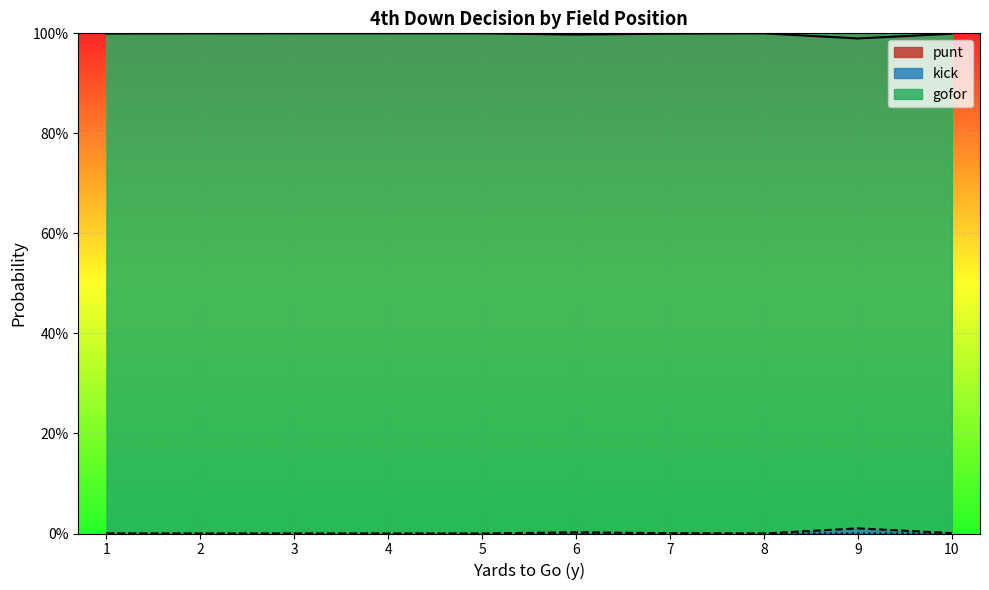

How many interior local peaks does the punt series have?

2